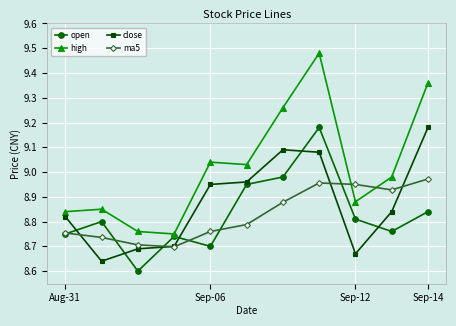

True or false: open has more than 2 points higher than both neighbors.

True